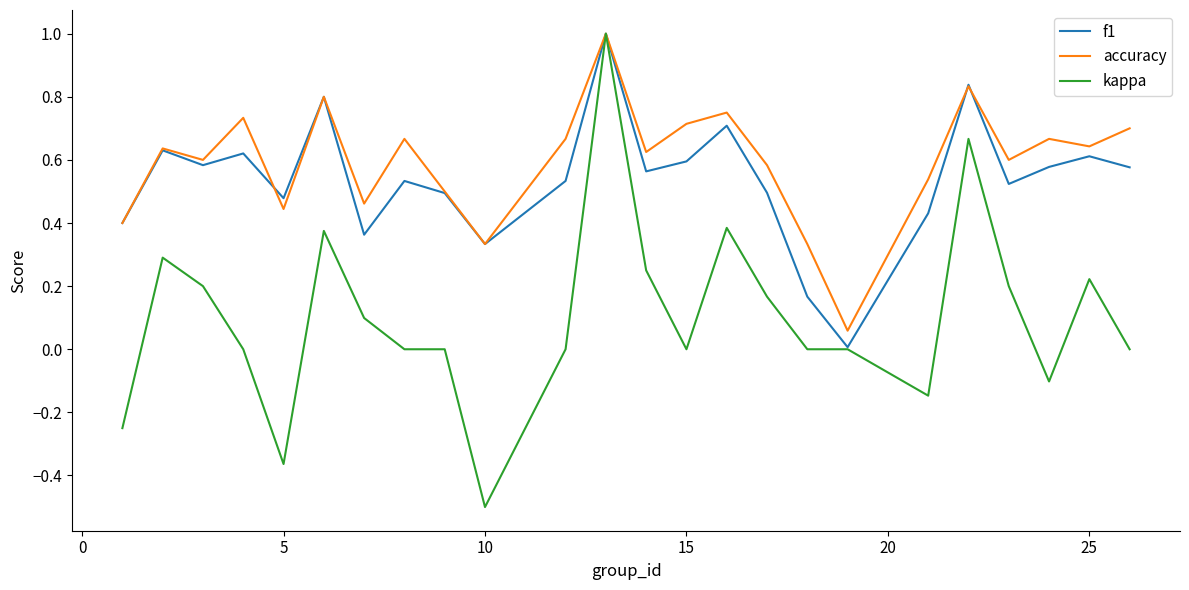

Which series has the widest spread of values?

kappa